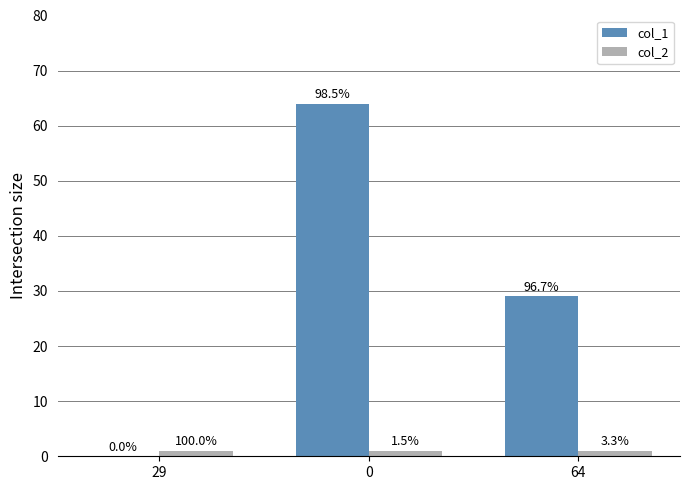

What are all the series names shown in the legend?

col_1, col_2